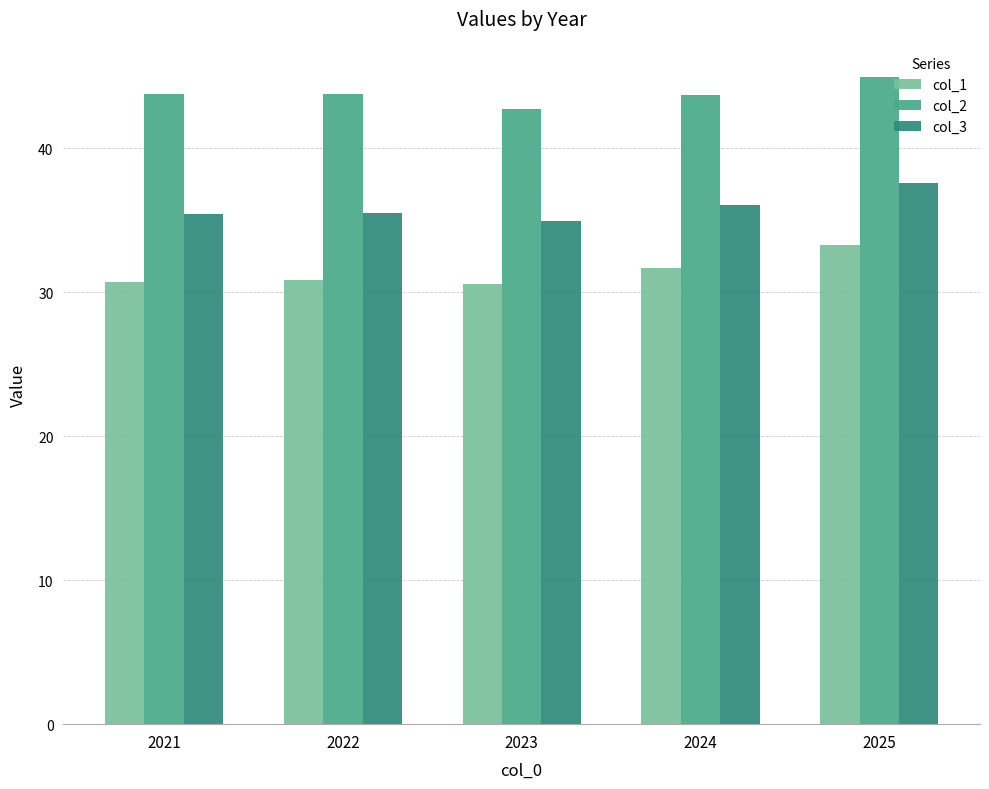

What is the spread (max minus min) of values at 2025?

11.7